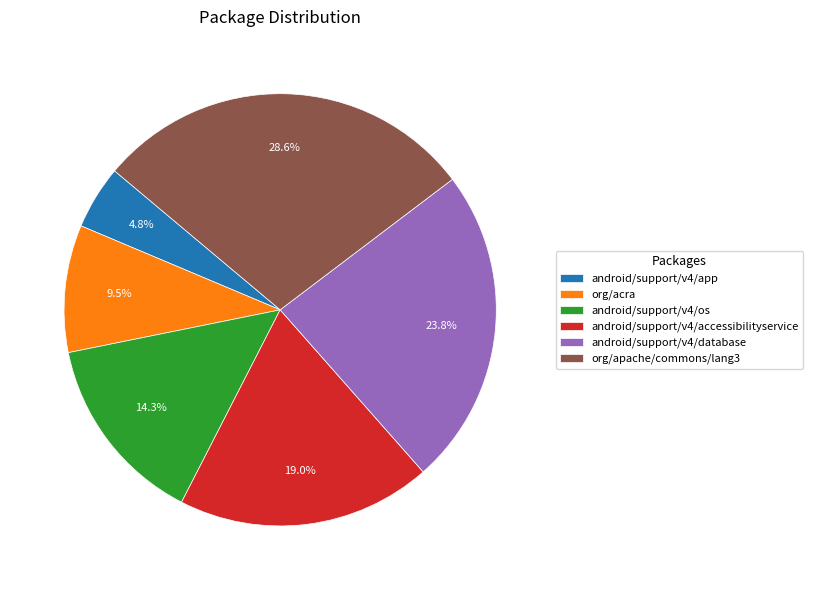

Rank the categories by value from highest to lowest.

org/apache/commons/lang3, android/support/v4/database, android/support/v4/accessibilityservice, android/support/v4/os, org/acra, android/support/v4/app